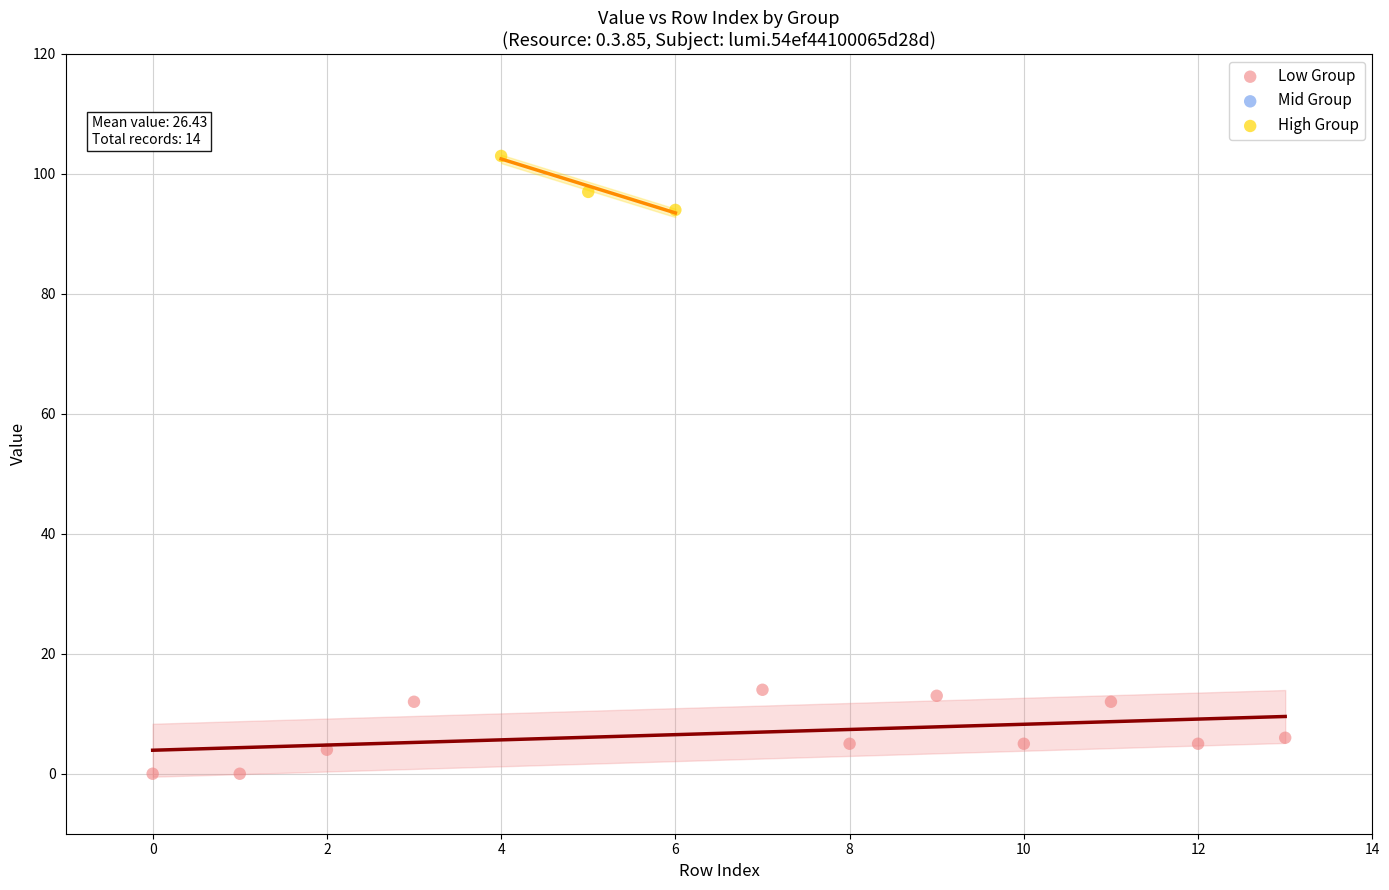

Which series contains the lowest Y value?

Low Group